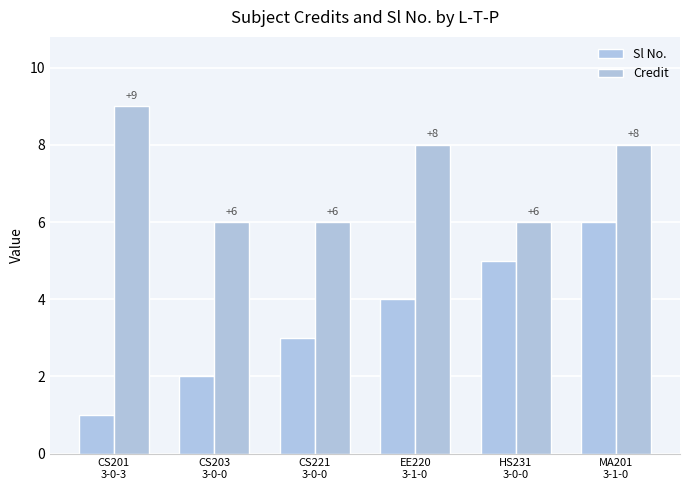

At which label does Credit first exceed 8?

CS201
3-0-3